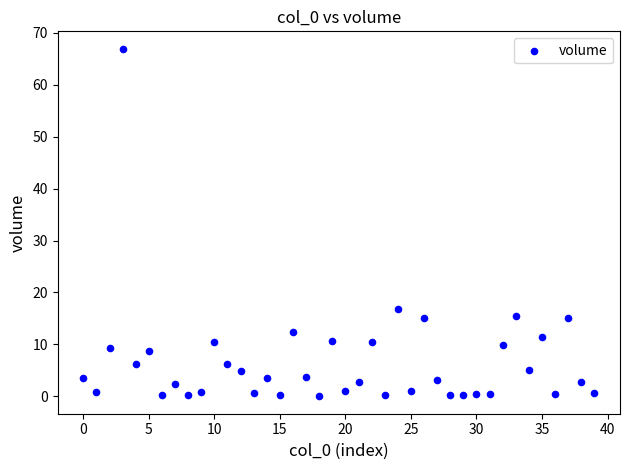

What Y value in the scatter plot is closest to 33?

16.9